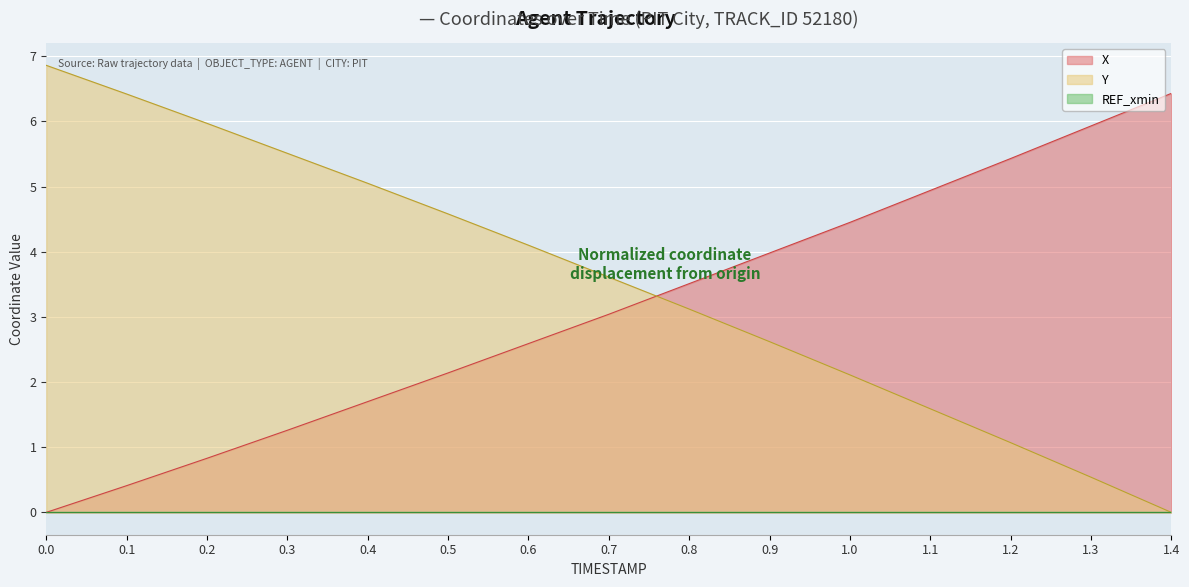

What is the sum of all X values?

46.6